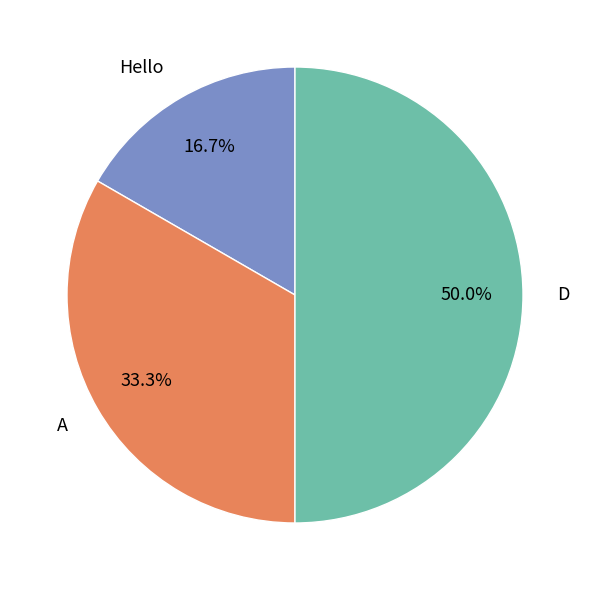

Which slice is the smallest?

Hello